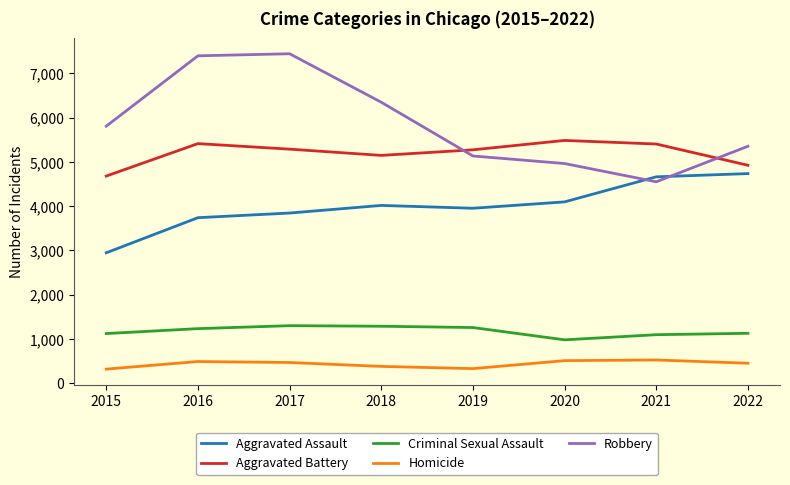

True or false: Aggravated Assault and Homicide intersect in this chart.

False